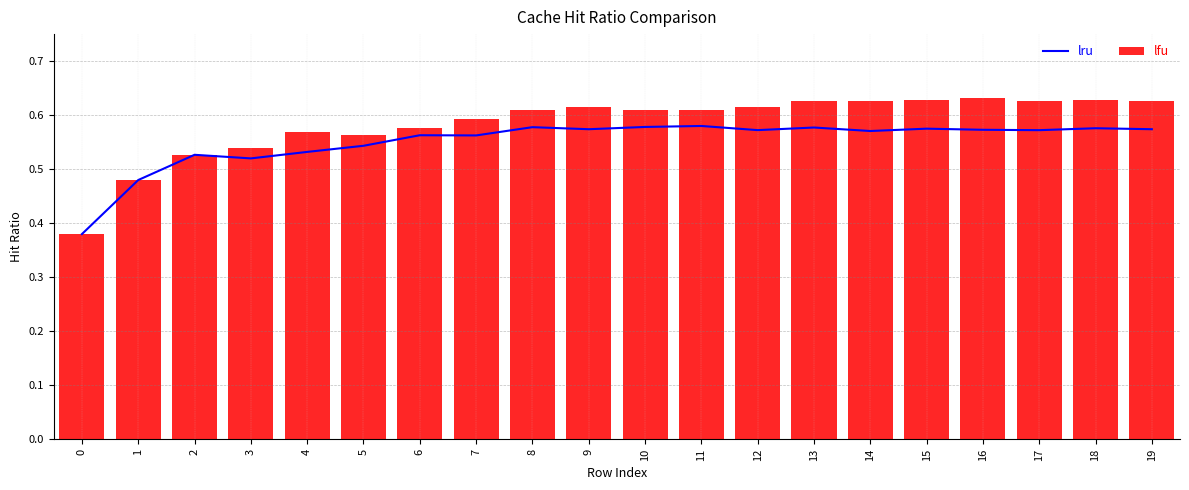

Between 11 and 5, which is larger?

11